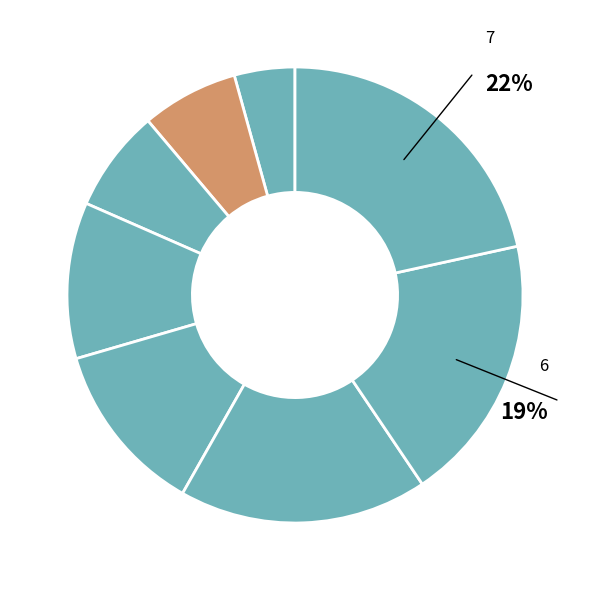

How many segments does this pie chart have?

8